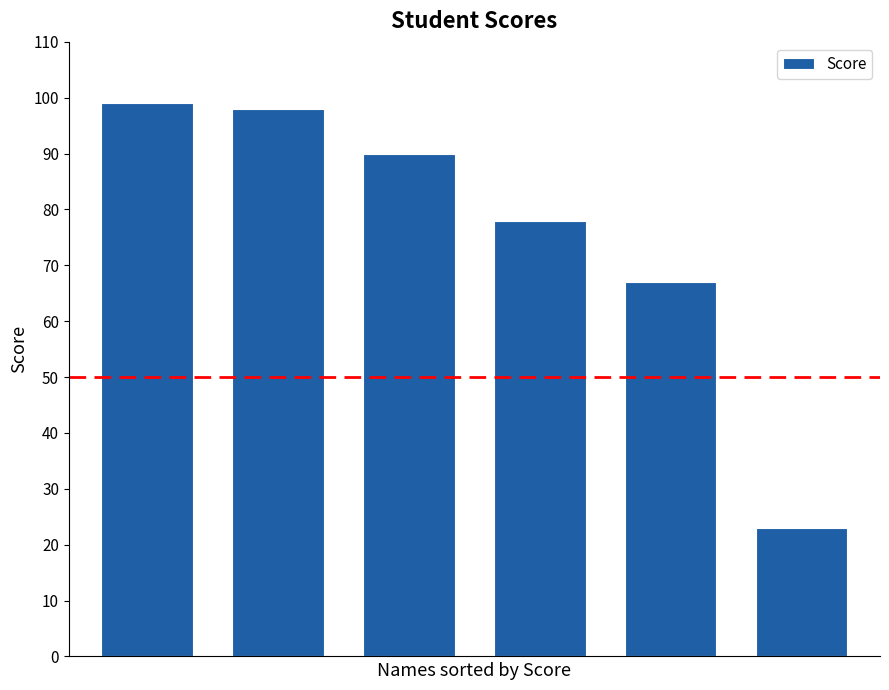

What is the difference between the maximum and second lowest values?

32